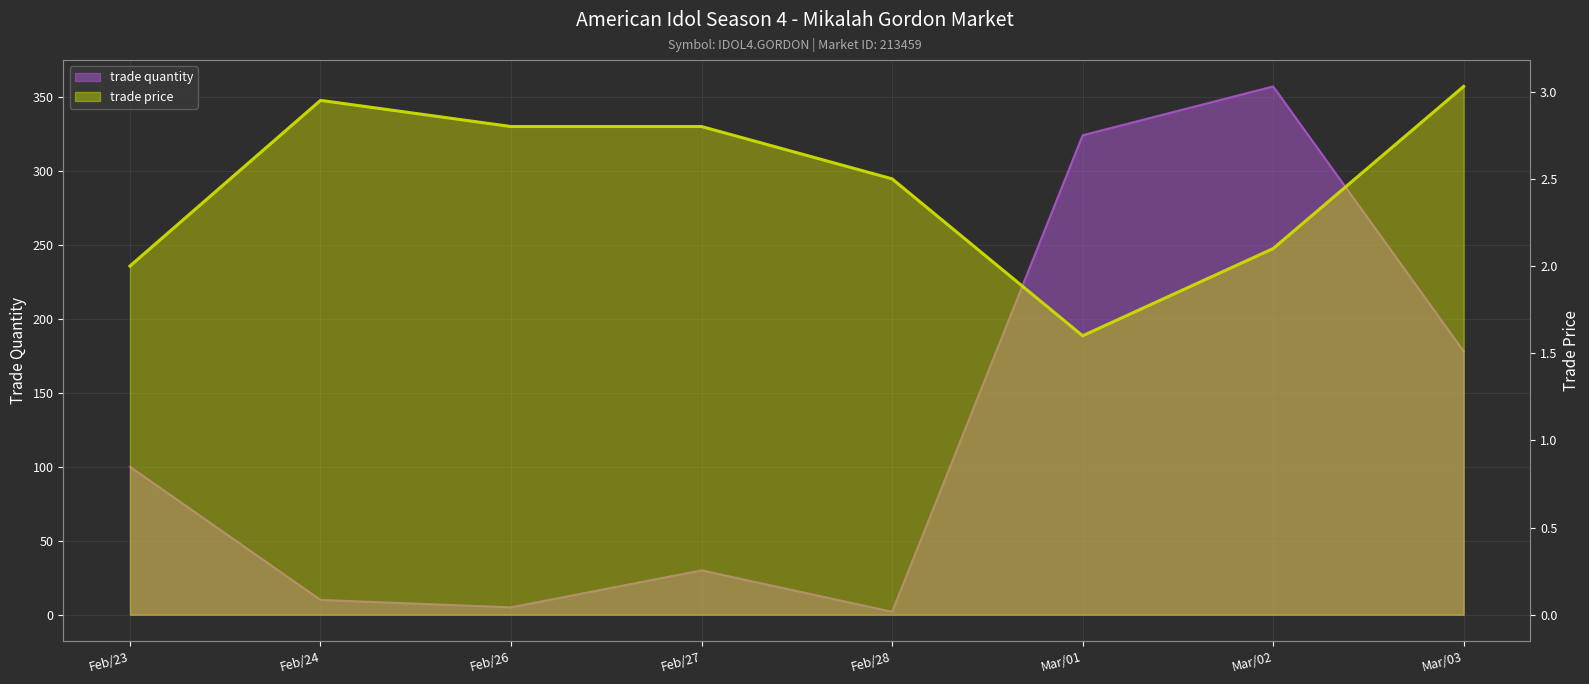

At which label does trade price first exceed 2?

Feb/24